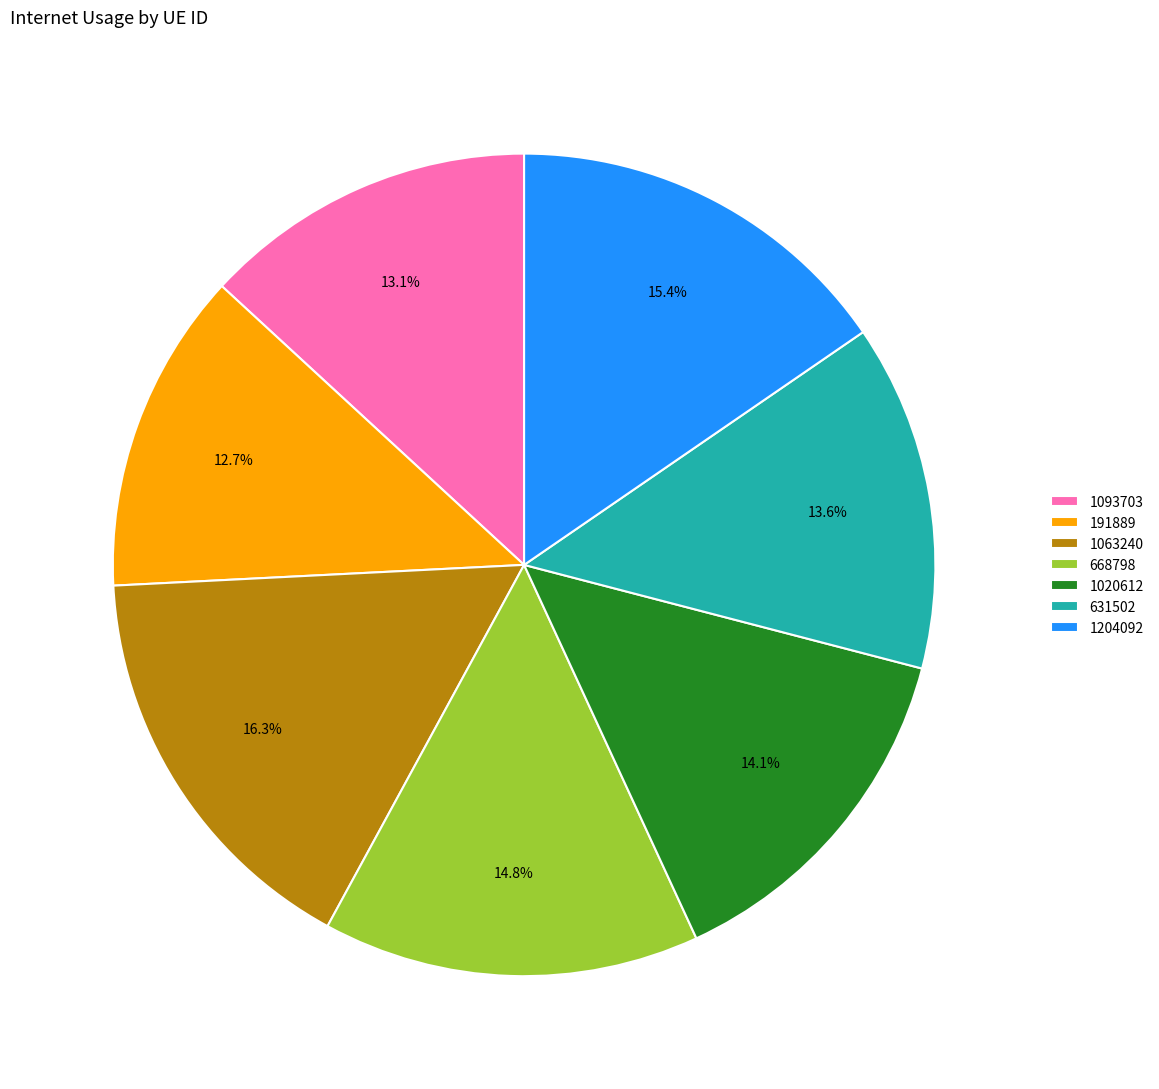

To the nearest percent, what is the combined percentage of 668798 and 1093703?

28%